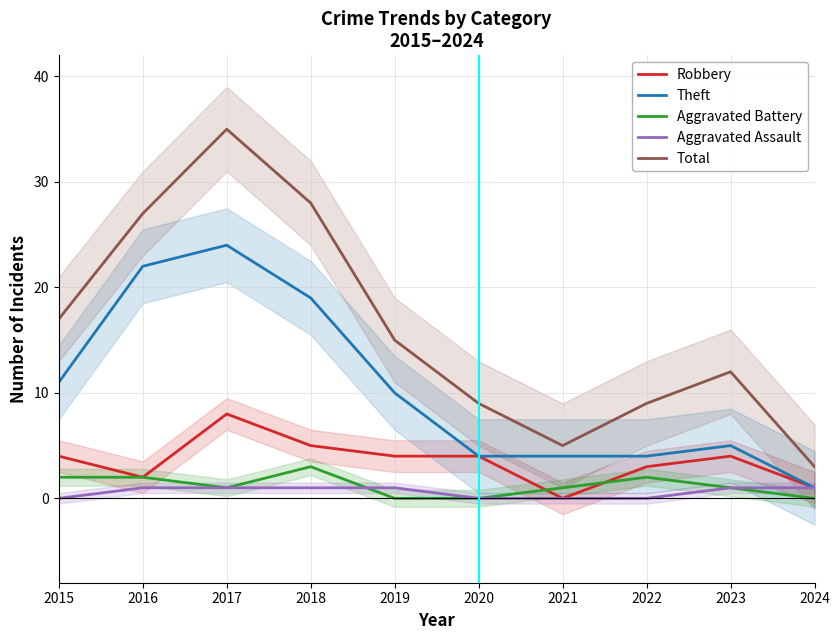

What is the sum of all Total values?

160